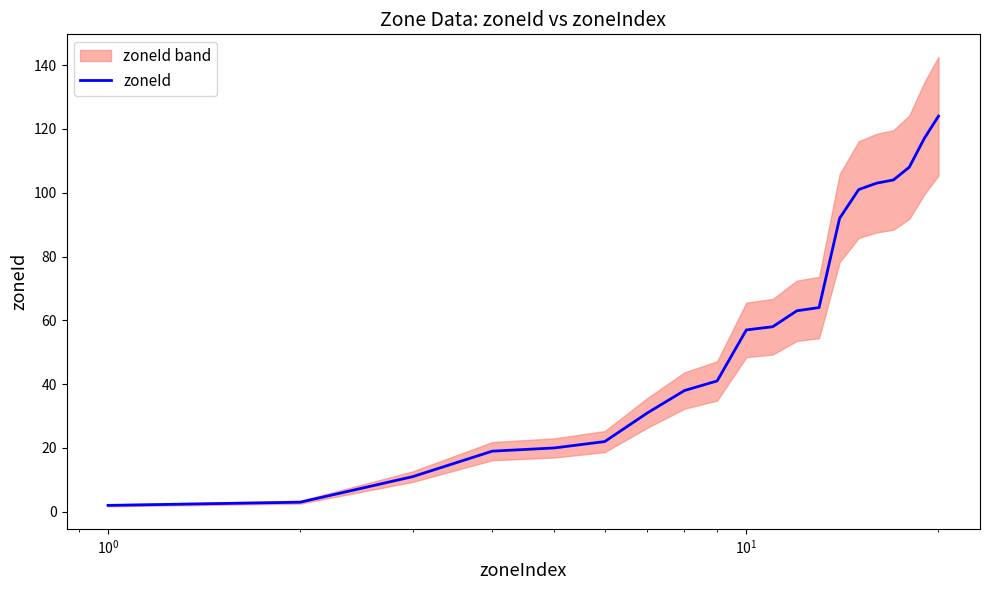

What is the maximum value for zoneId?

124